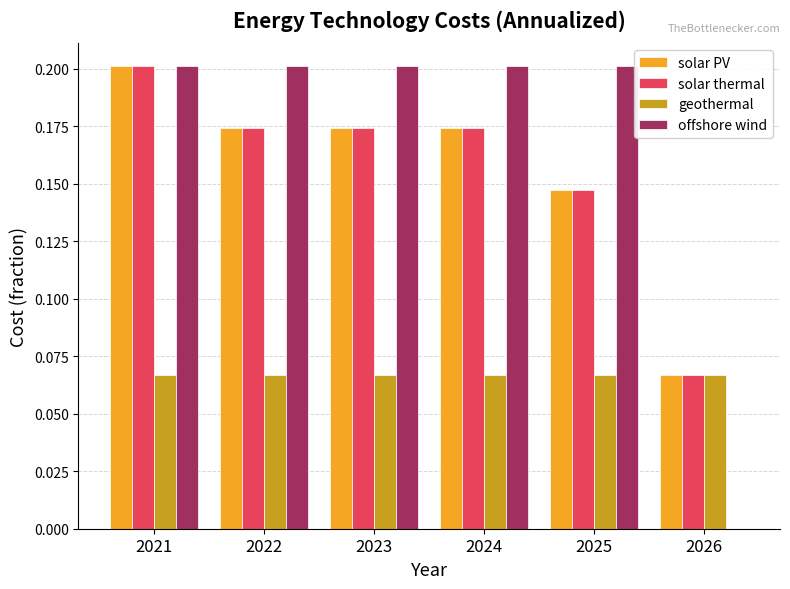

The offshore wind series shows 0.4 at 2022. True or false?

False